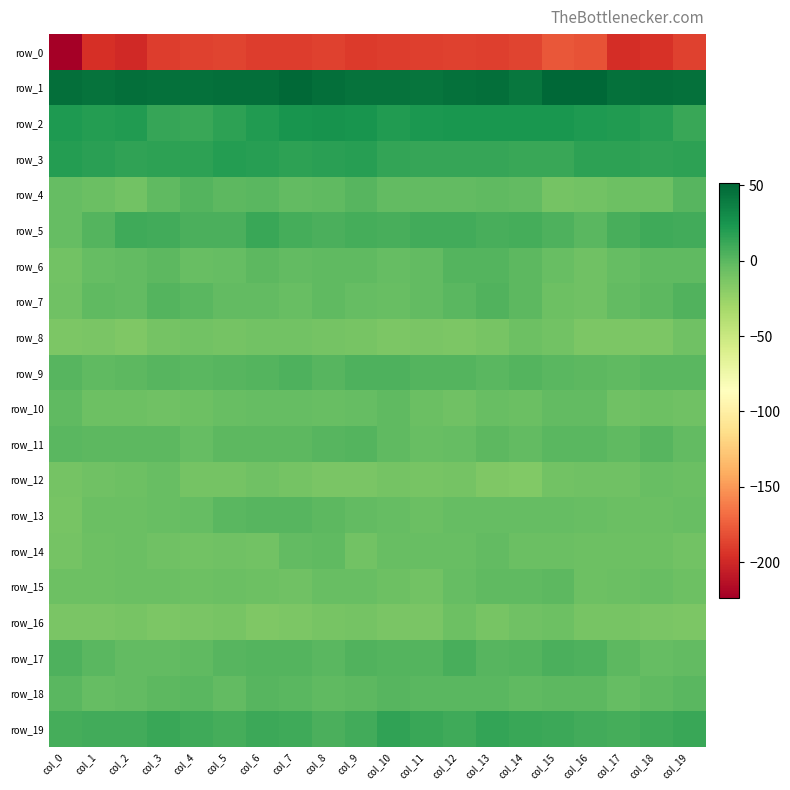

Which has a higher value, col_5 or col_3?

col_5